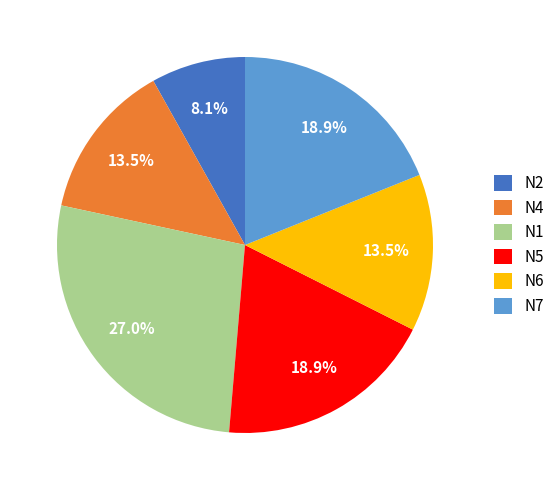

Combined, what portion of the pie is N4 and N1?

40.5%